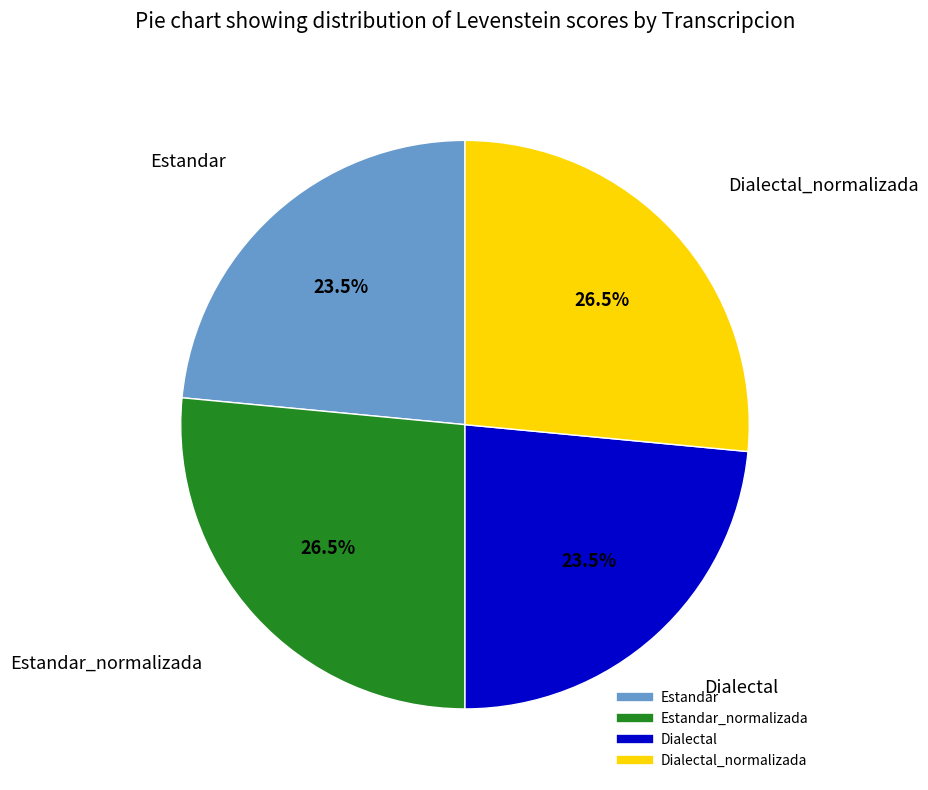

Is there any slice that represents more than half of the pie?

No